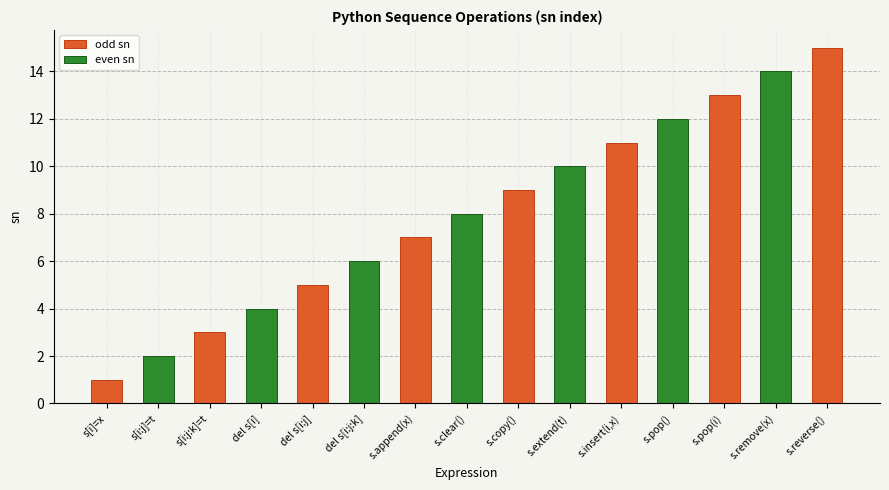

What is the difference between the second highest and minimum values?

13